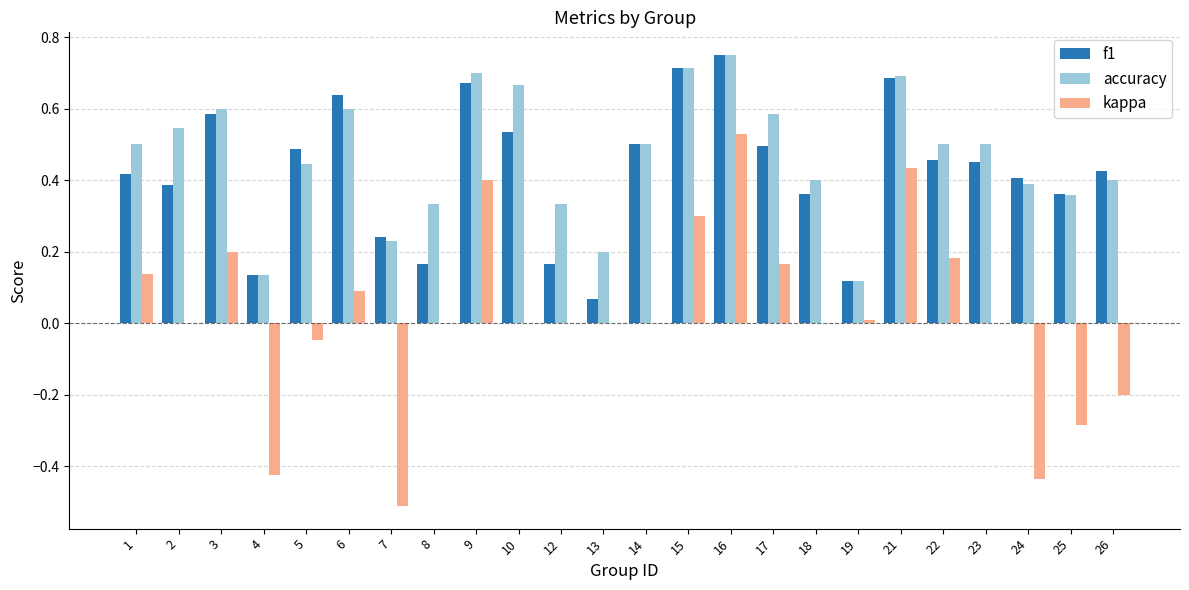

True or false: f1 has a value of 0.0 at 19.

False